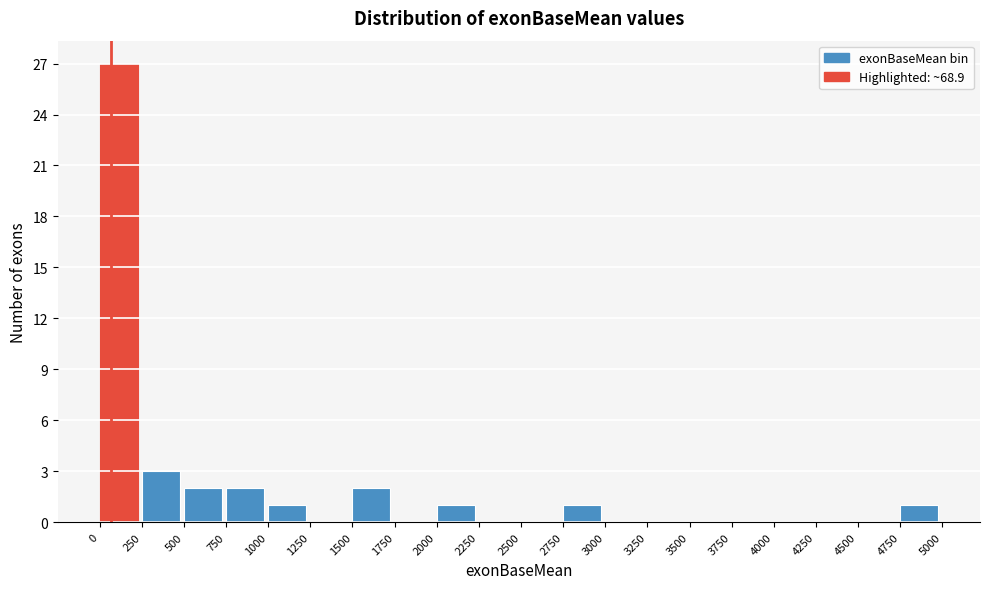

Reading left to right, list every bar in this chart as the range it spans on the x-axis followed by its height. The values are not printed on the chart, so give them approximately, as read against the axis.

0 to 250: 27
250 to 500: 3
500 to 750: 2
750 to 1000: 2
1000 to 1250: 1
1250 to 1500: 0
1500 to 1750: 2
1750 to 2000: 0
2000 to 2250: 1
2250 to 2500: 0
2500 to 2750: 0
2750 to 3000: 1
3000 to 3250: 0
3250 to 3500: 0
3500 to 3750: 0
3750 to 4000: 0
4000 to 4250: 0
4250 to 4500: 0
4500 to 4750: 0
4750 to 5000: 1